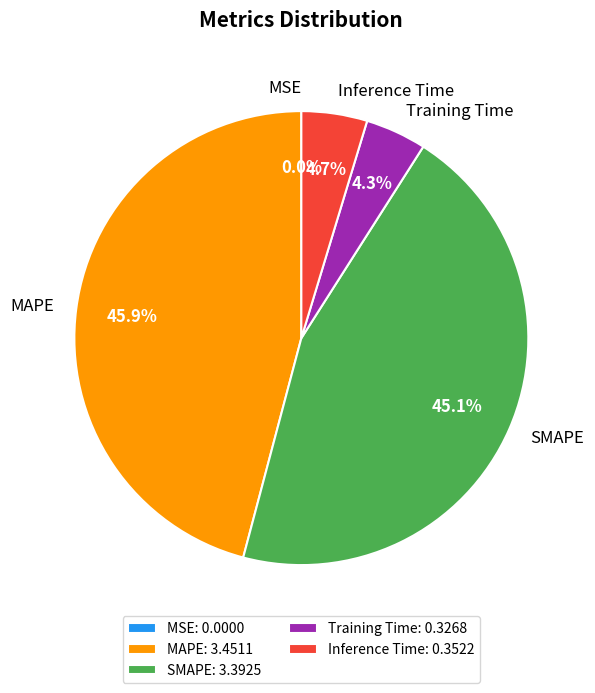

To the nearest percent, what is the difference between the SMAPE and Training Time slice percentages?

41%